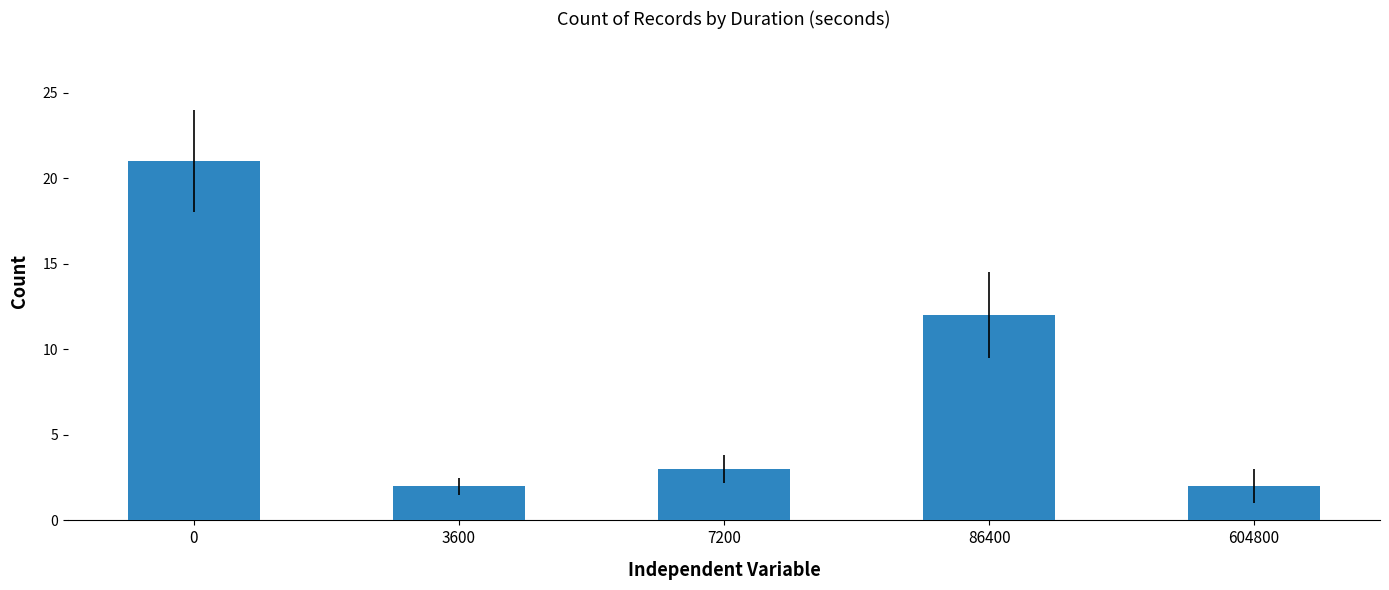

True or false: the data shows 21 at 0.

True